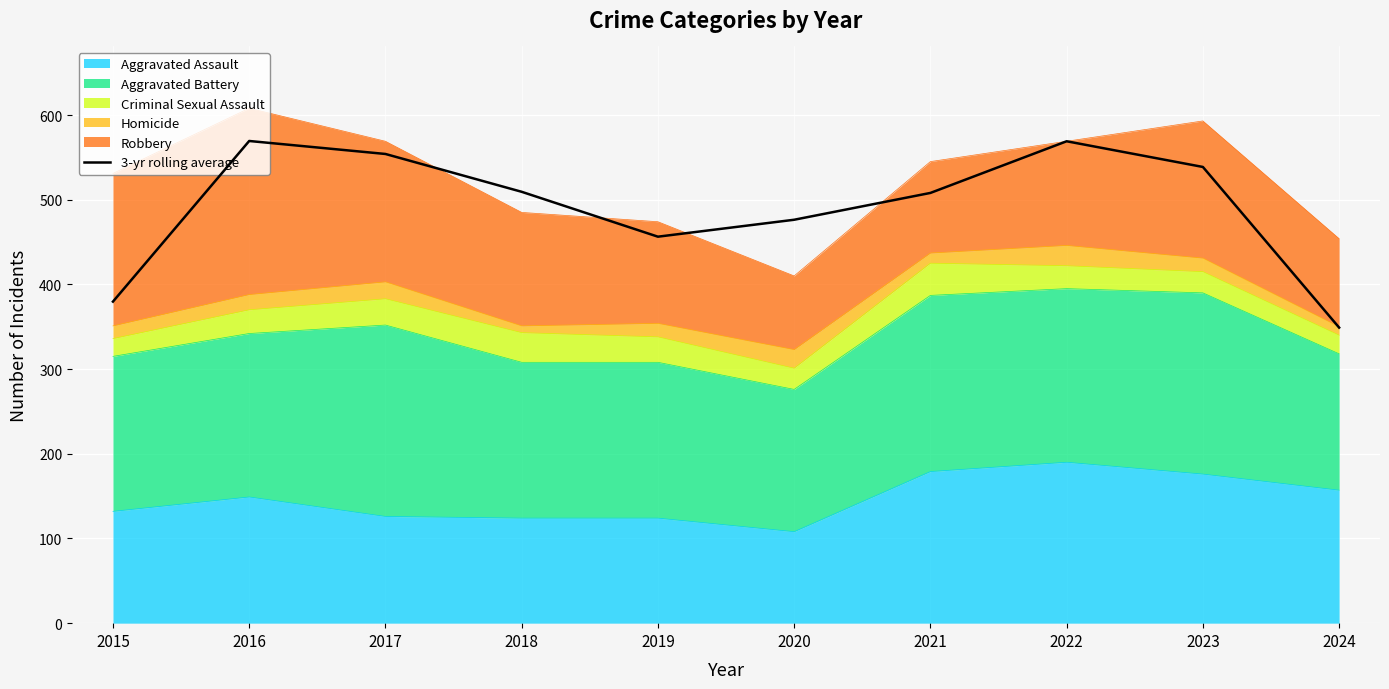

Where is the data nearest to the value 459?

2019